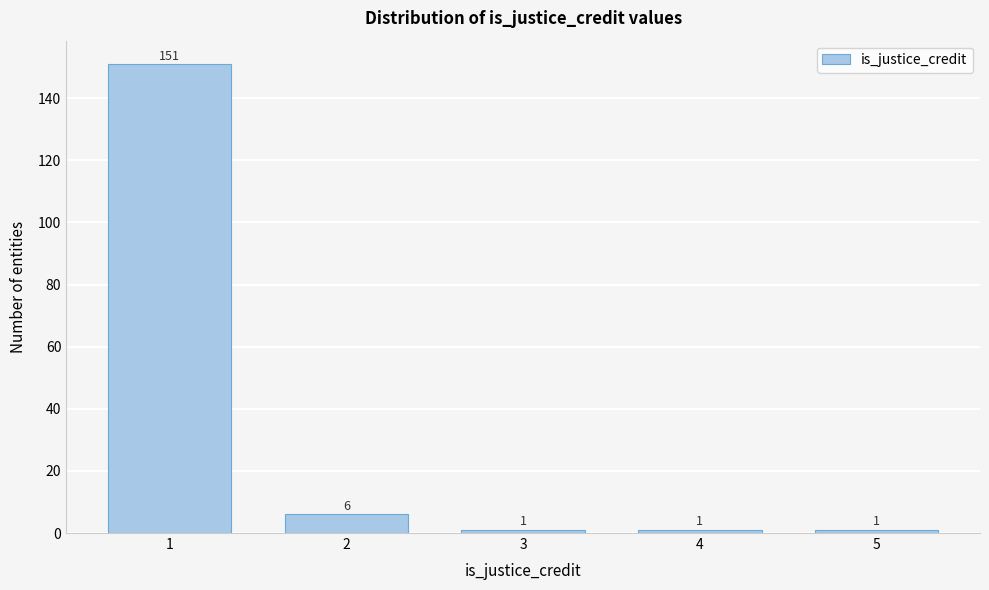

Reading right to left, list all the values displayed in this chart.

1	1	1	6	151